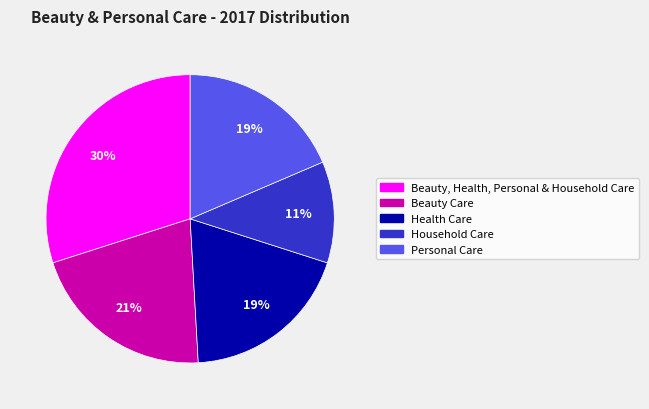

Combined, do Household Care and Beauty, Health, Personal & Household Care account for over 50%?

No